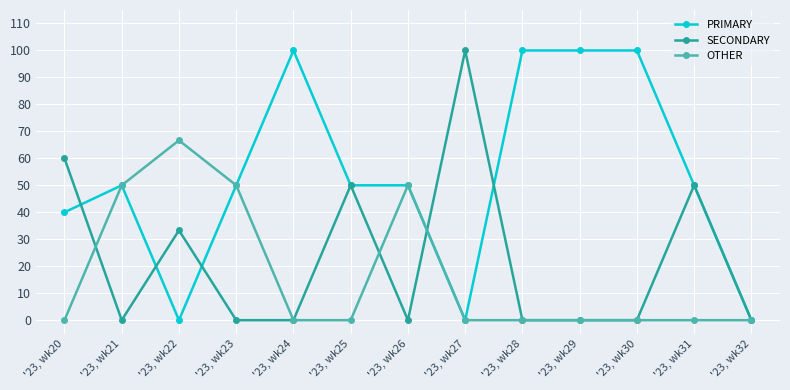

Where is the first local maximum for PRIMARY?

'23, wk21